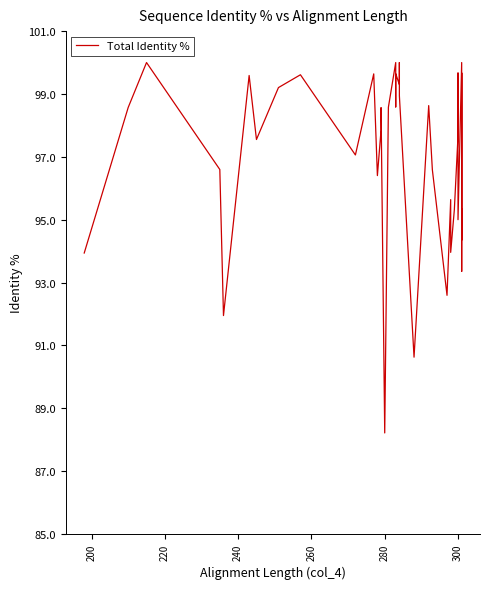

What is the label of the 37th point from the right?

240